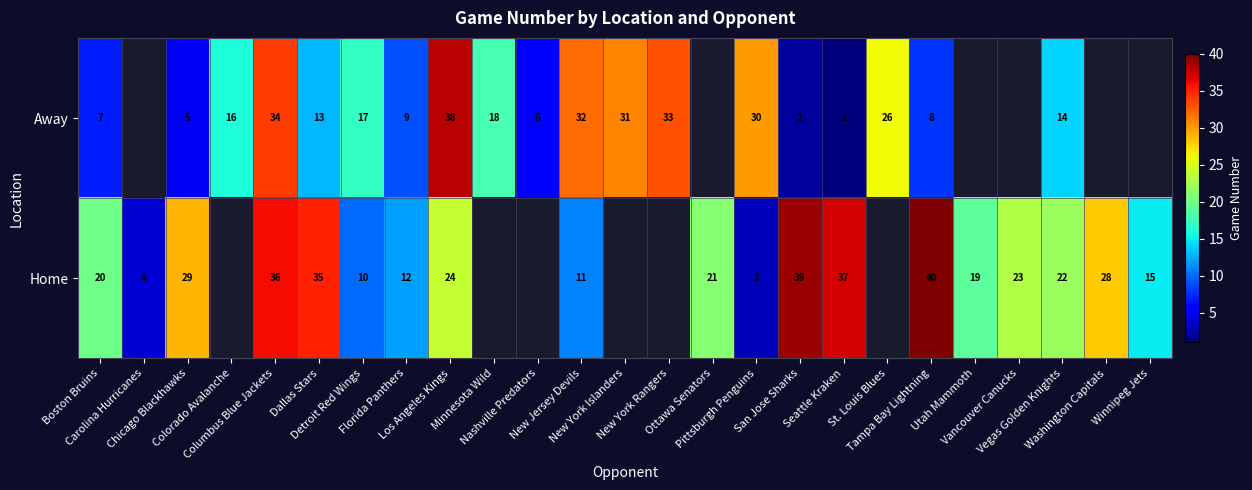

How many series are shown in this chart?

2